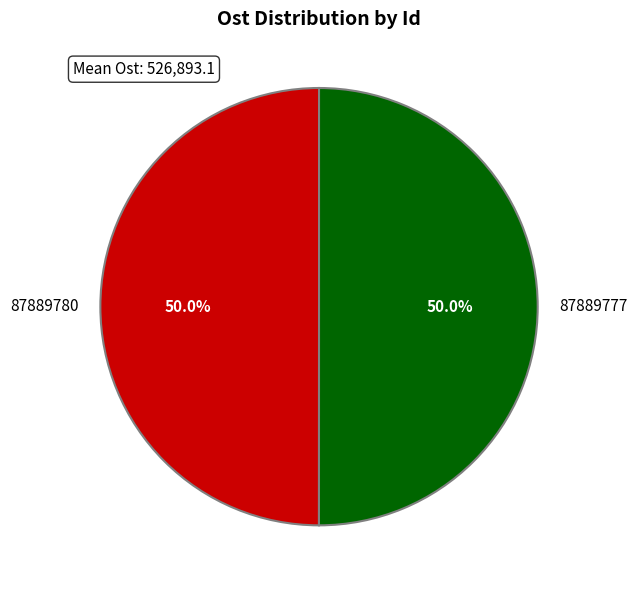

What percentage is NOT represented by 87889777?

50.0%